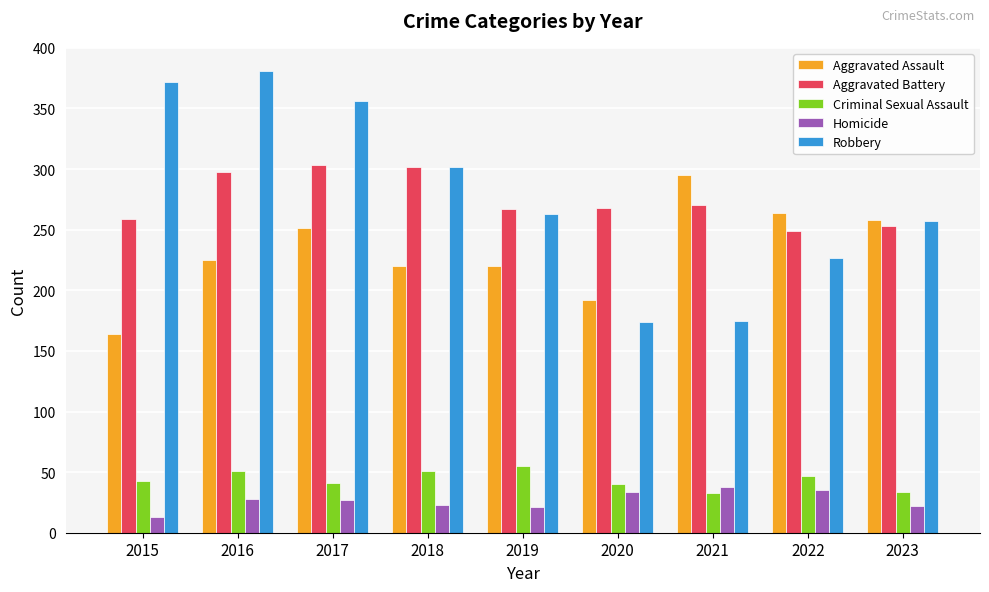

What is the total value across all series at 2018?

898